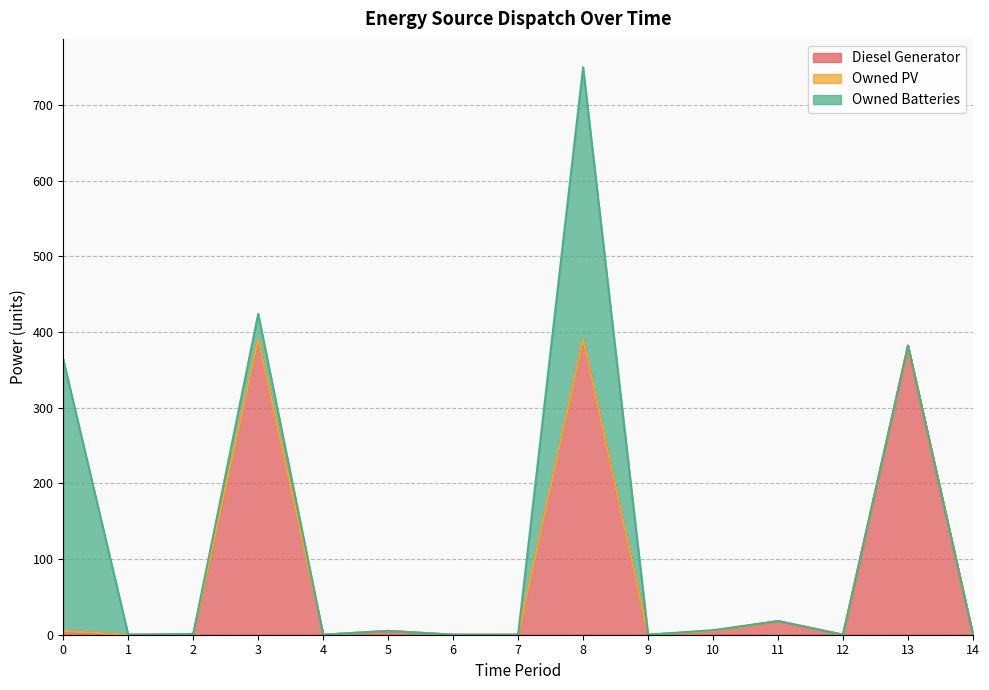

How many intersections are there between Owned Batteries and Diesel Generator?

1